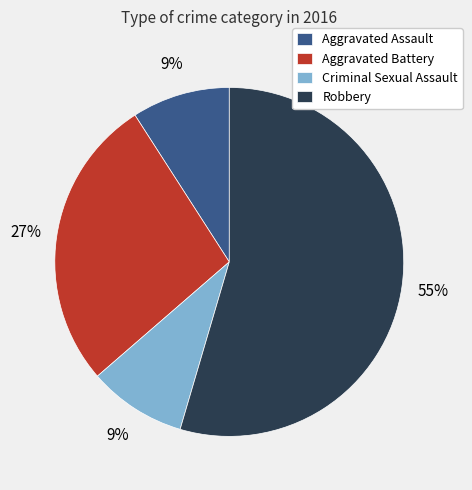

How many slices are in this pie chart?

4